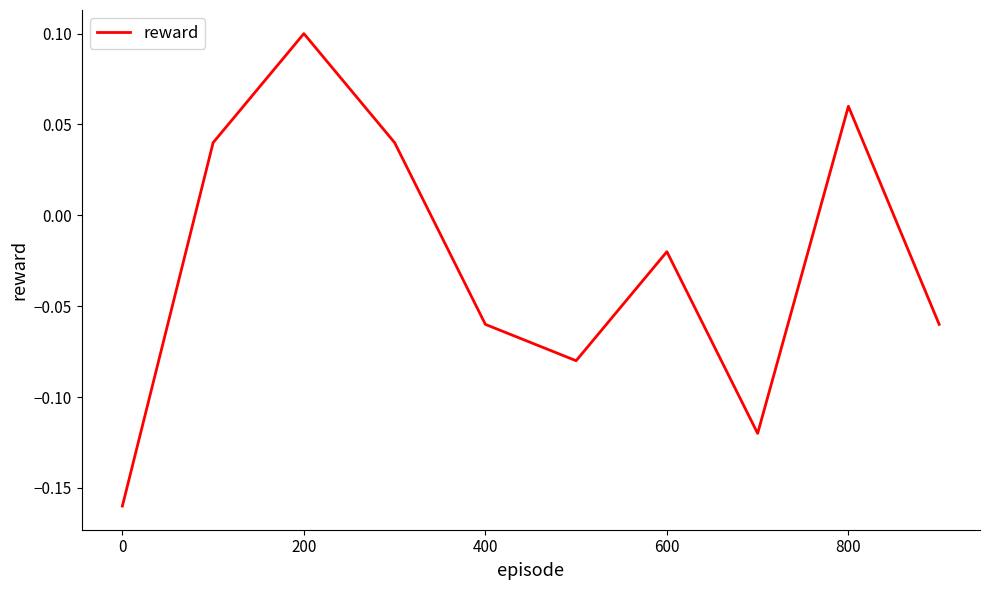

Does the chart have visible grid lines?

No